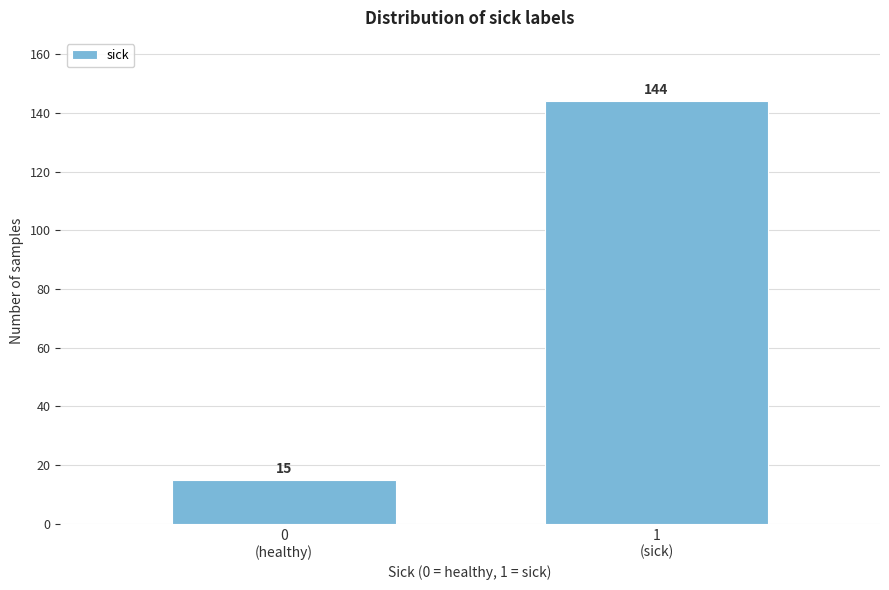

Reading left to right, list all the values displayed in this chart.

15	144